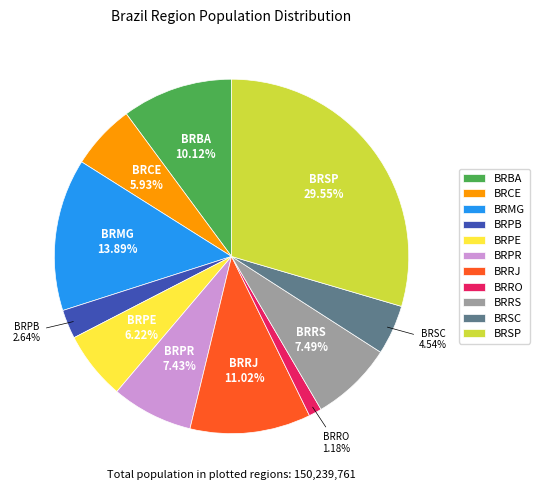

How much of the chart is everything except BRMG?

86.1%